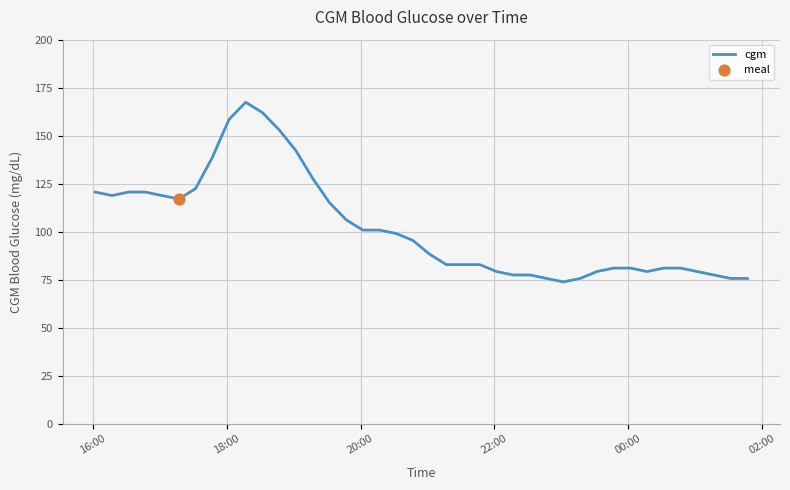

What is the greatest value displayed?

167.4